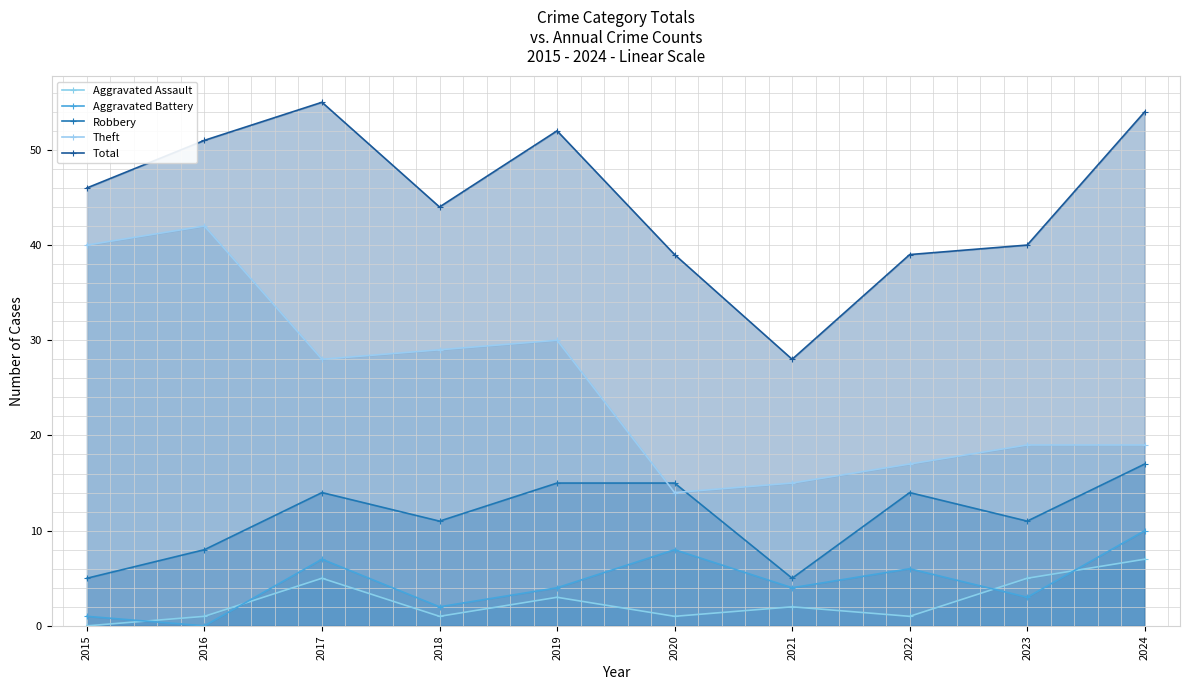

What is the total value across all series at 2019?

104